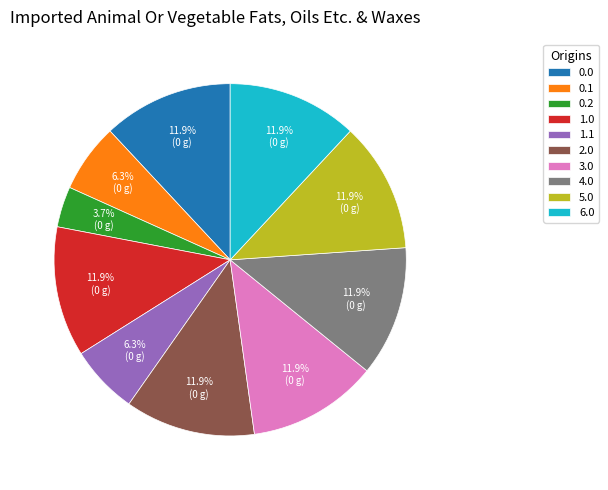

True or false: 6.0 accounts for 6% of the total.

False